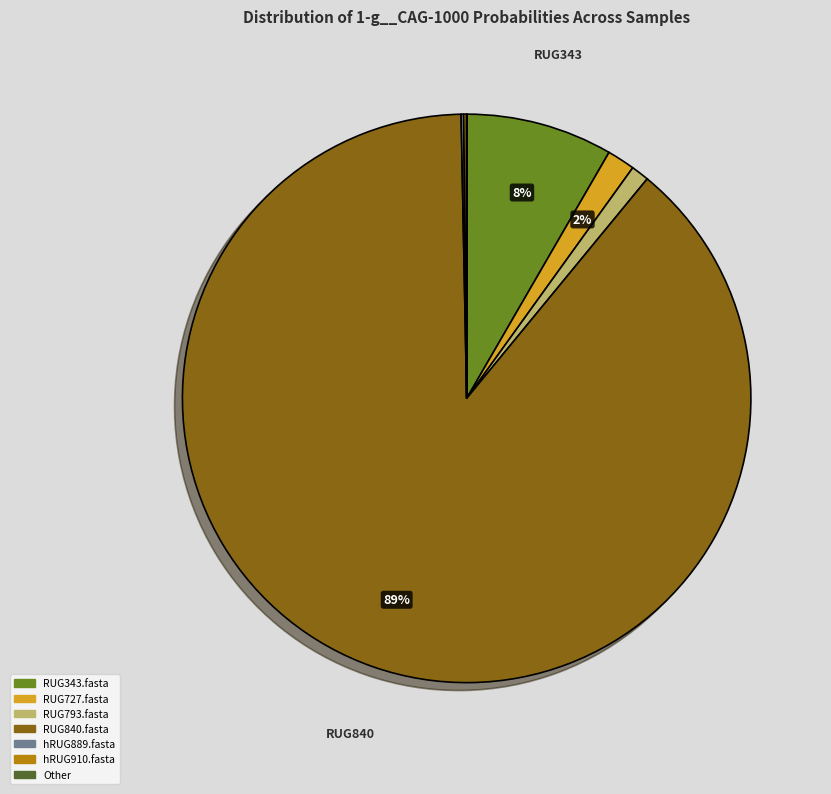

To the nearest percent, what is the average slice percentage?

14%